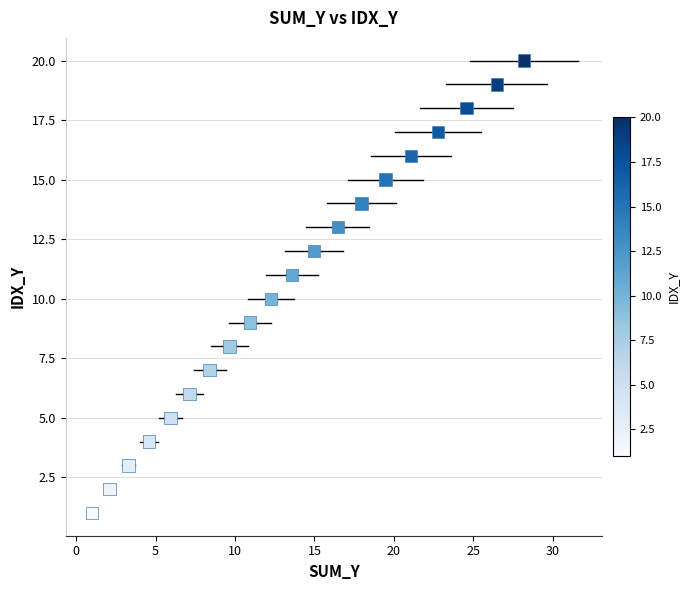

How many points are shown in the scatter plot?

20